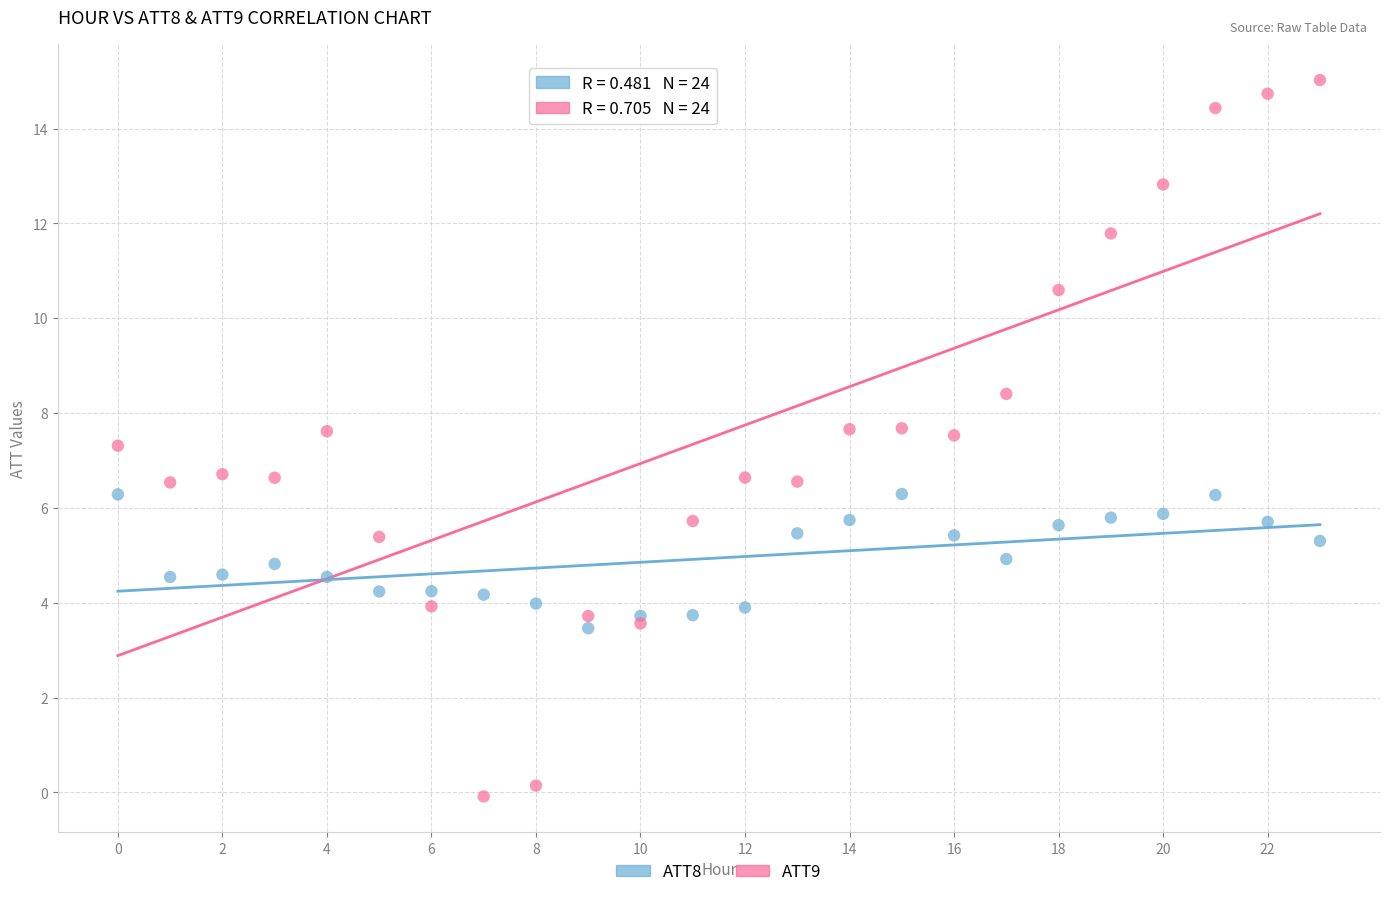

Which series contains the lowest Y value?

ATT9